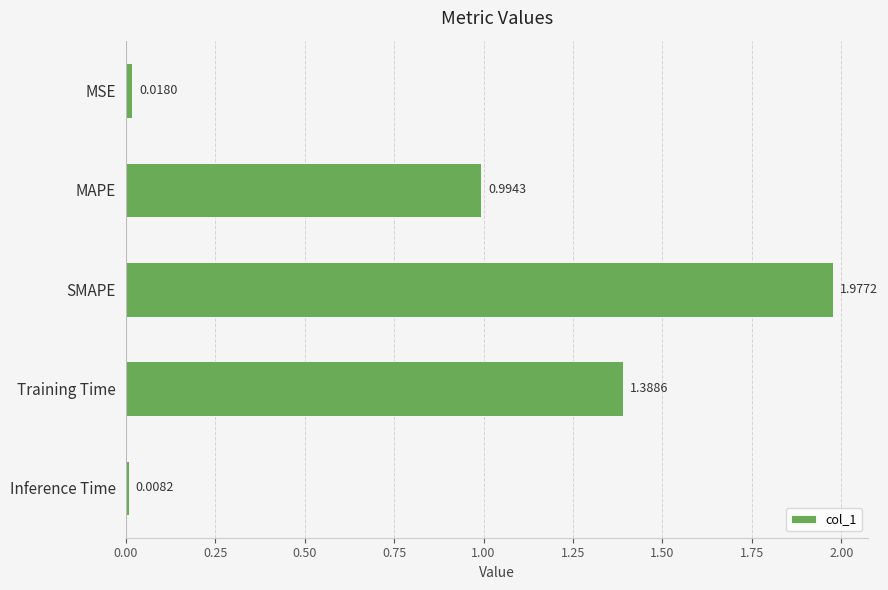

At which category does the chart reach its minimum across all series?

Inference Time